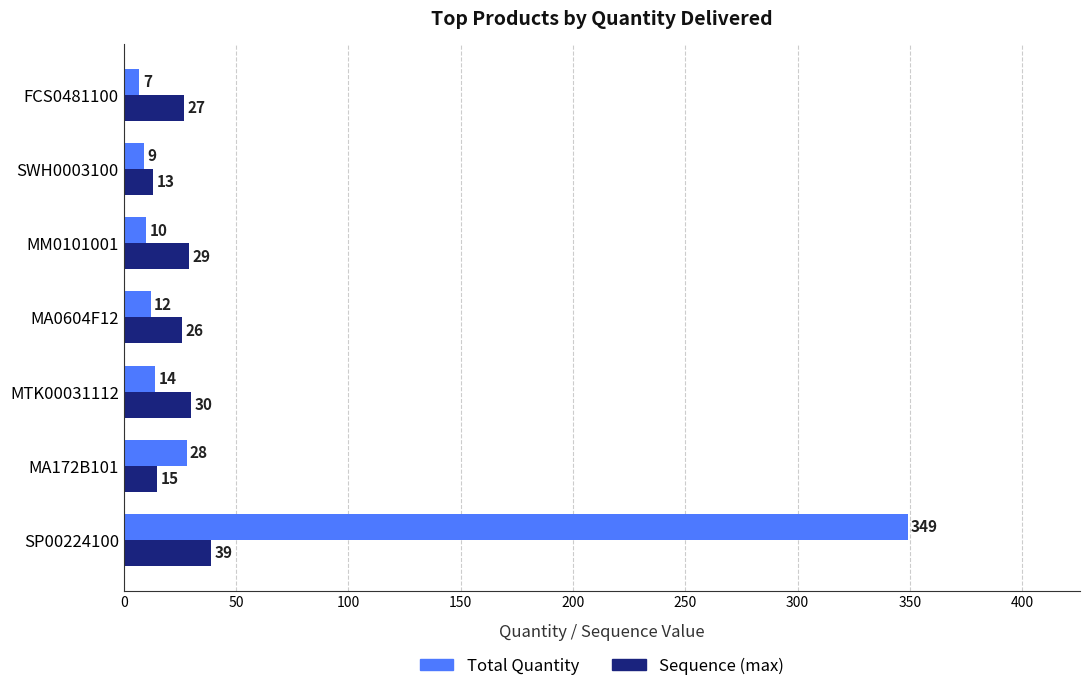

What is the maximum value for Total Quantity?

349